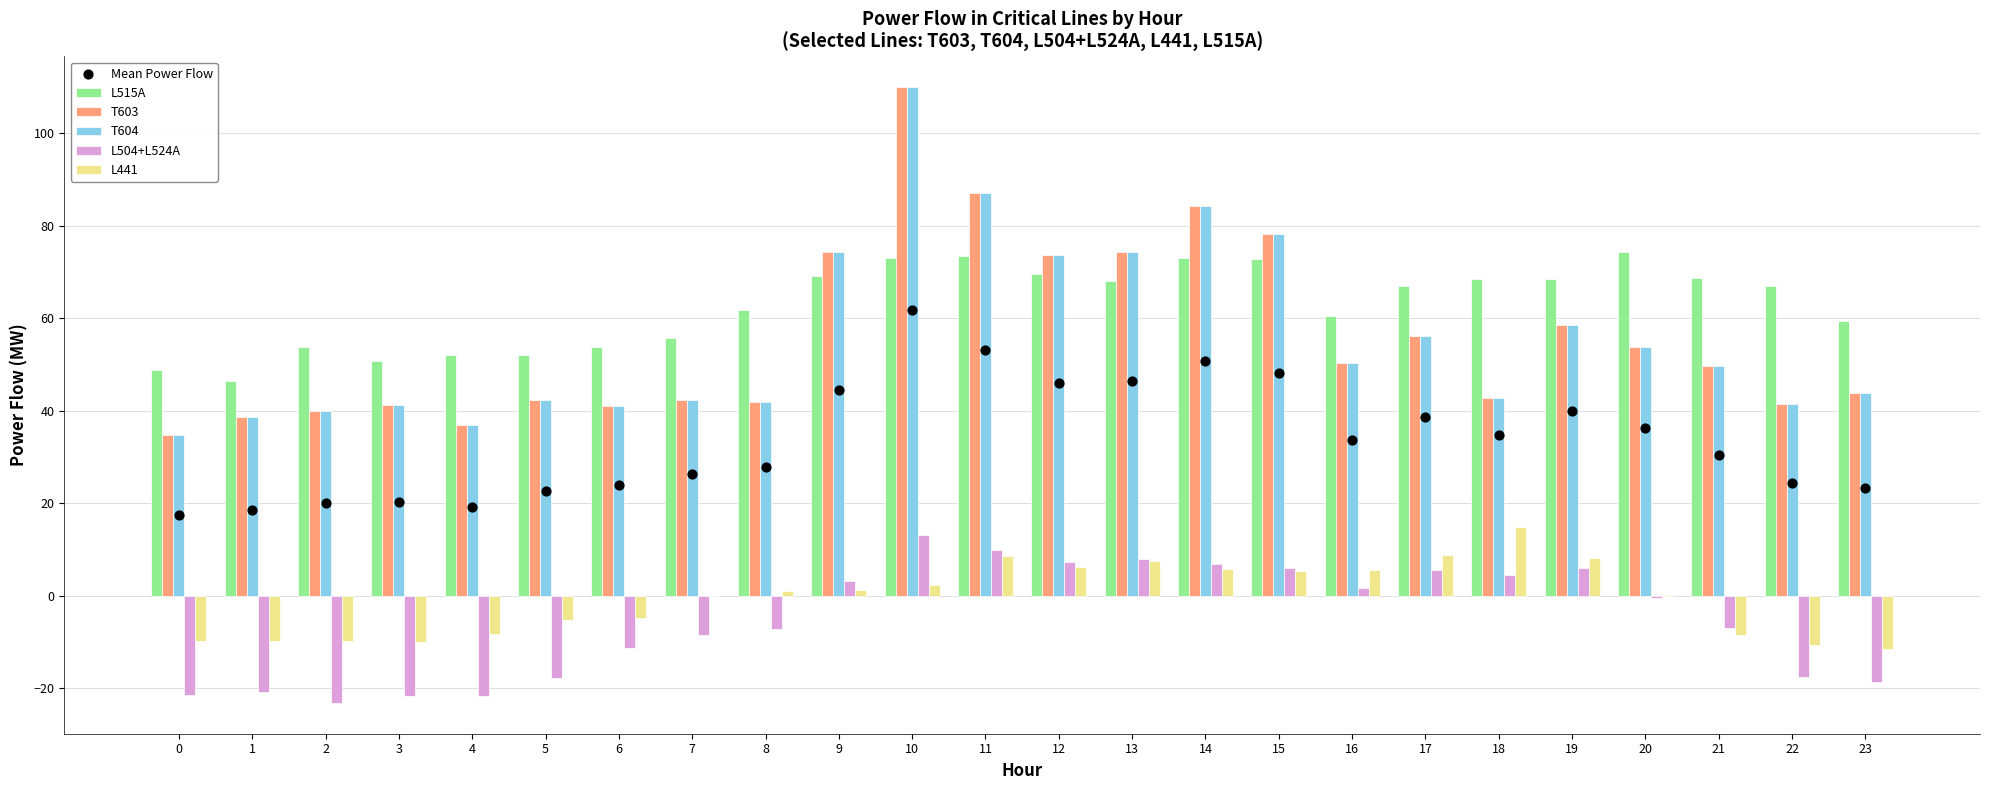

At which category is the sum across all series the highest?

10